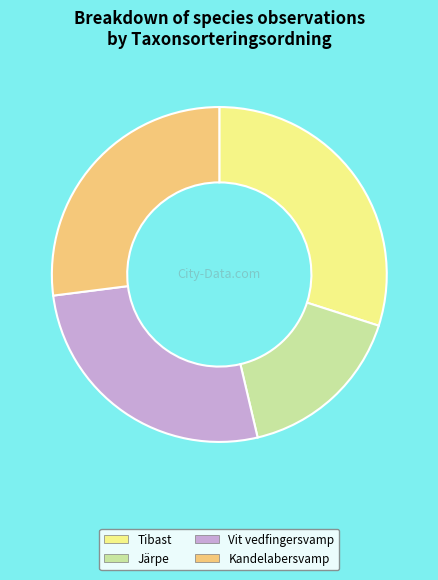

Is there a majority slice in this chart?

No